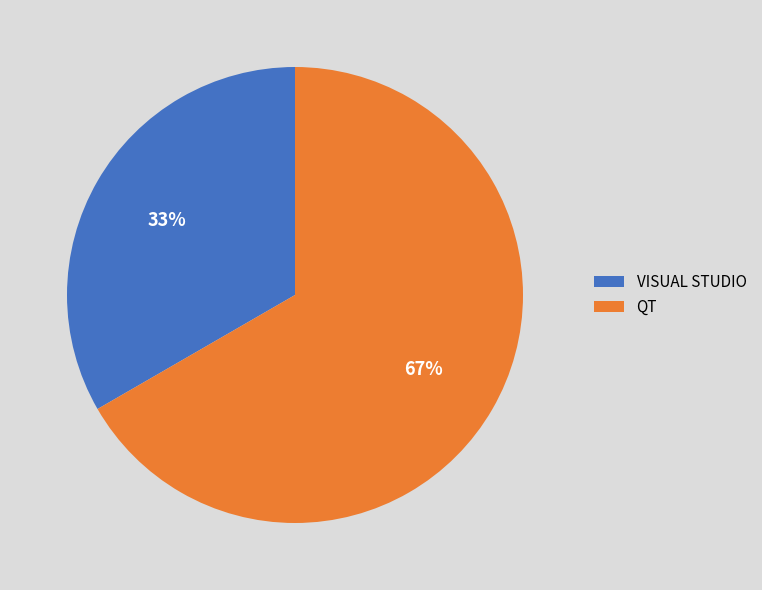

Count the number of slices in the pie.

2